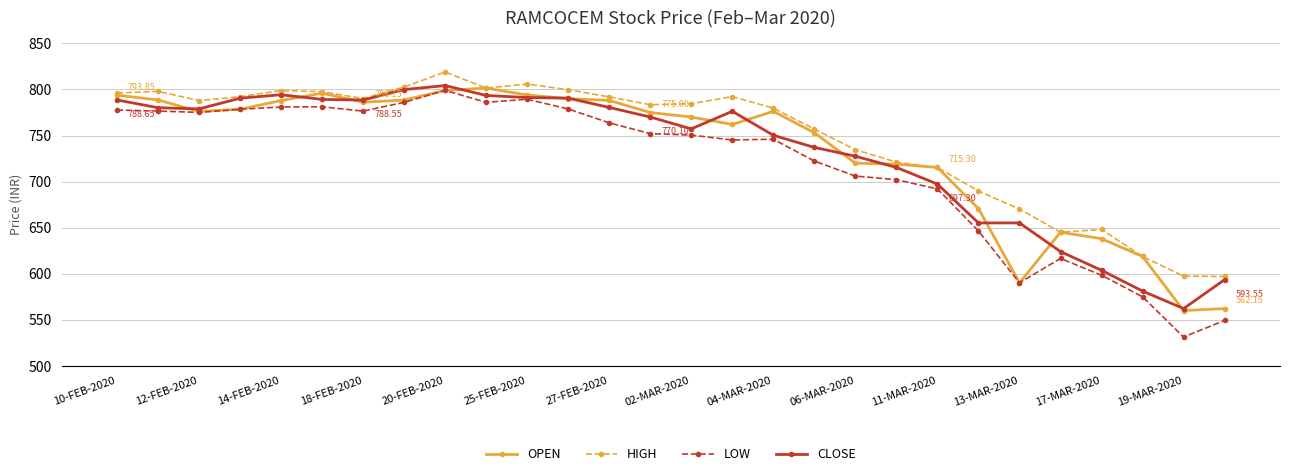

In OPEN, how many points are lower than both neighbors (excluding endpoints)?

5